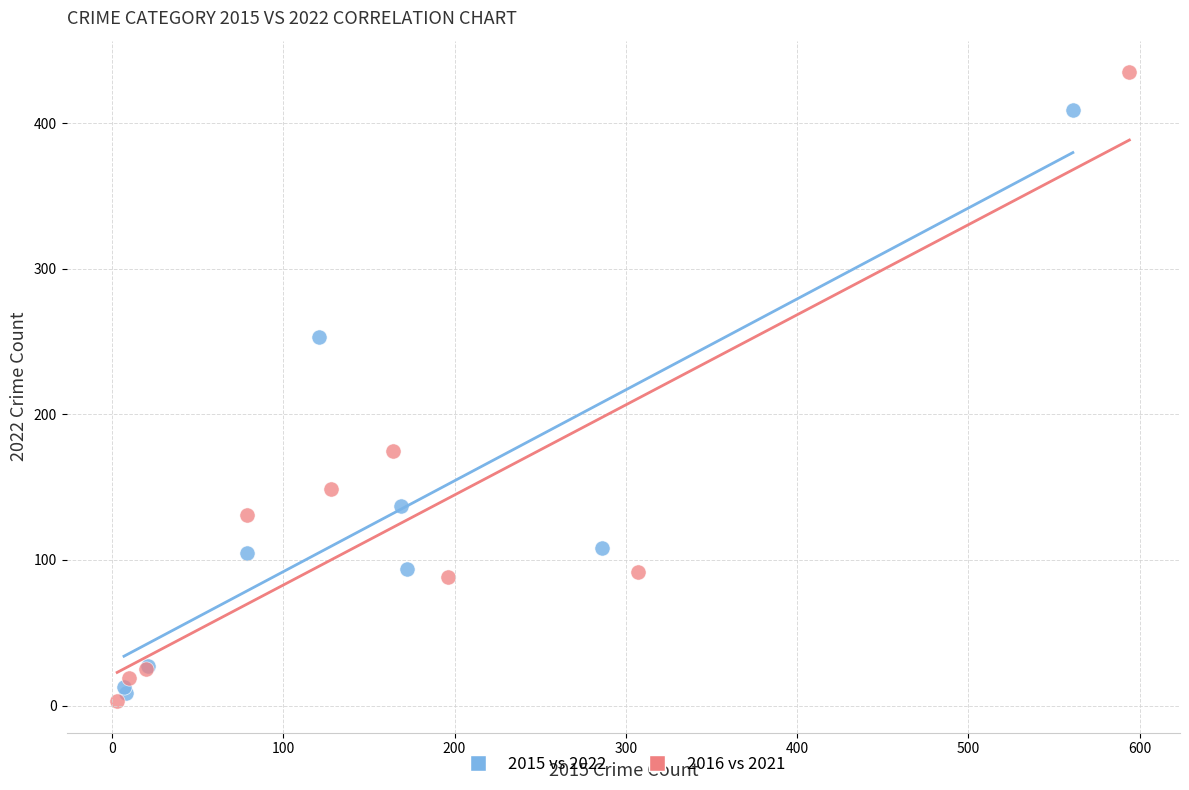

Which series contains the highest Y value?

2016 vs 2021